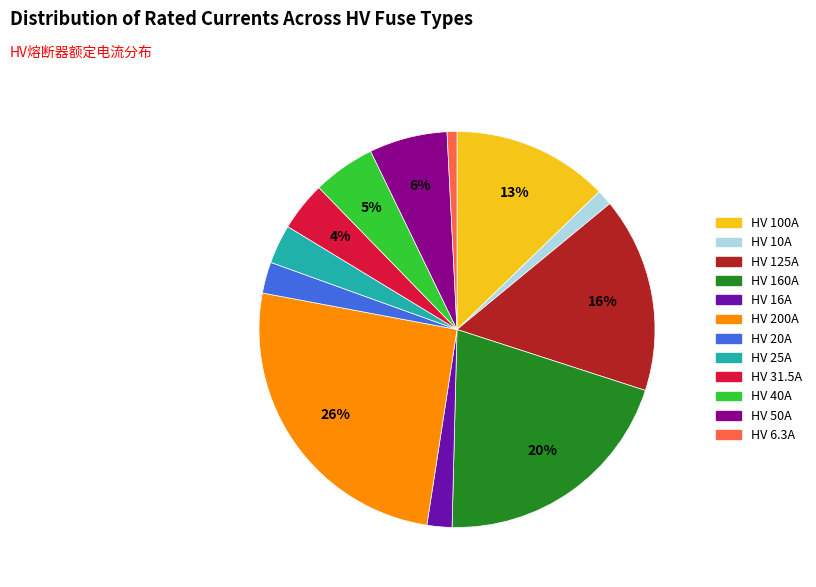

Which category has the biggest portion of the pie?

HV 200A